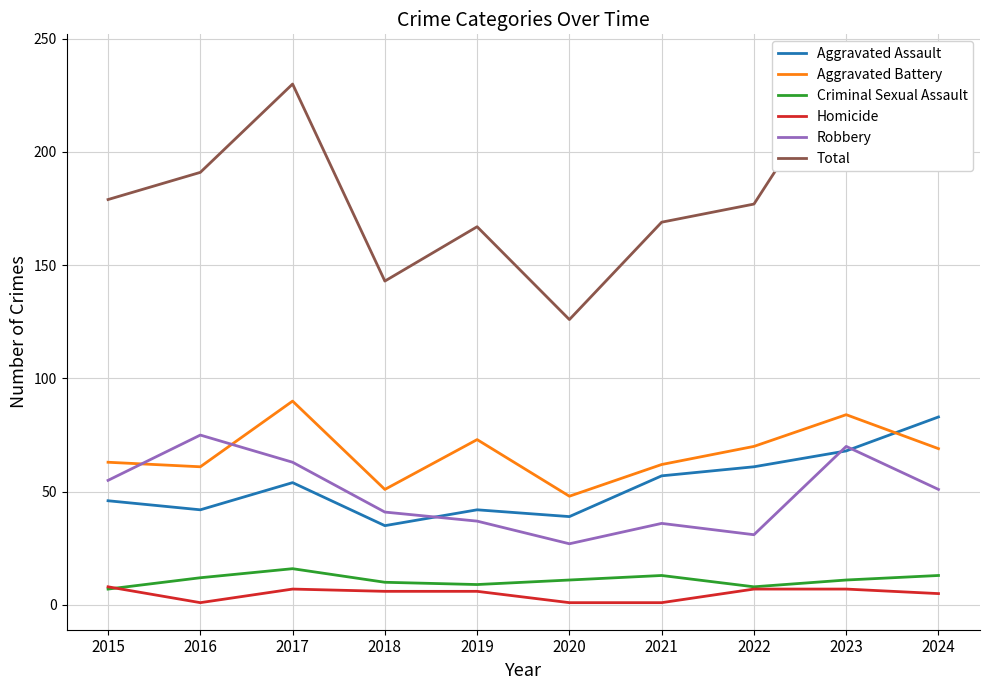

Between 2023 and 2022, which is larger?

2023